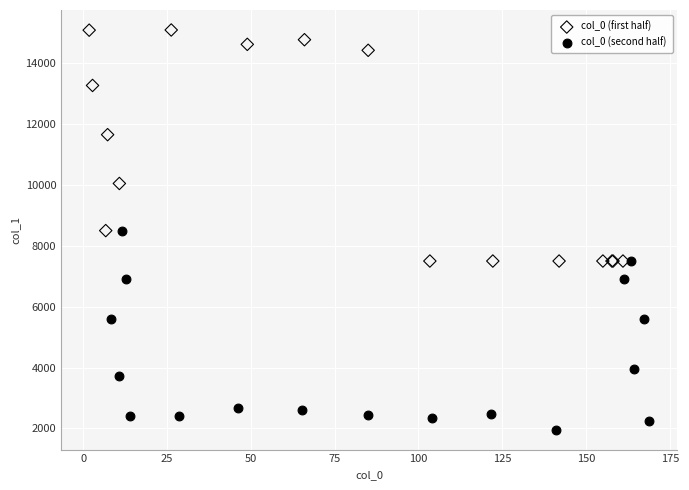

Which series reaches the minimum Y coordinate?

col_0 (second half)